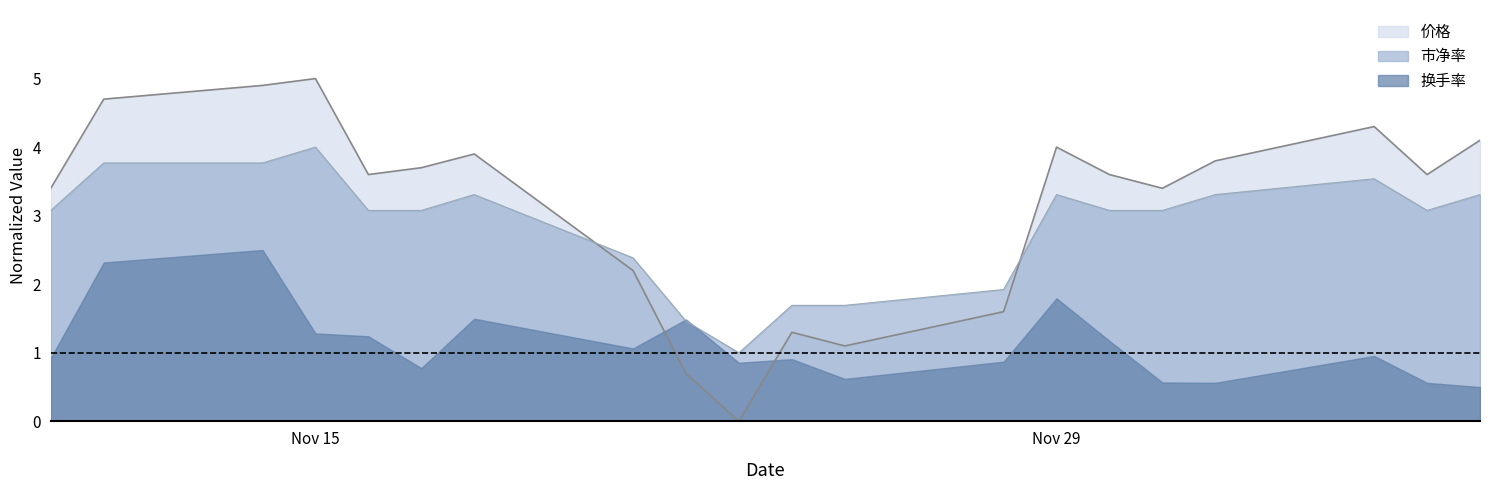

Between 2022-11-16 and 2022-11-22, which is larger?

2022-11-16